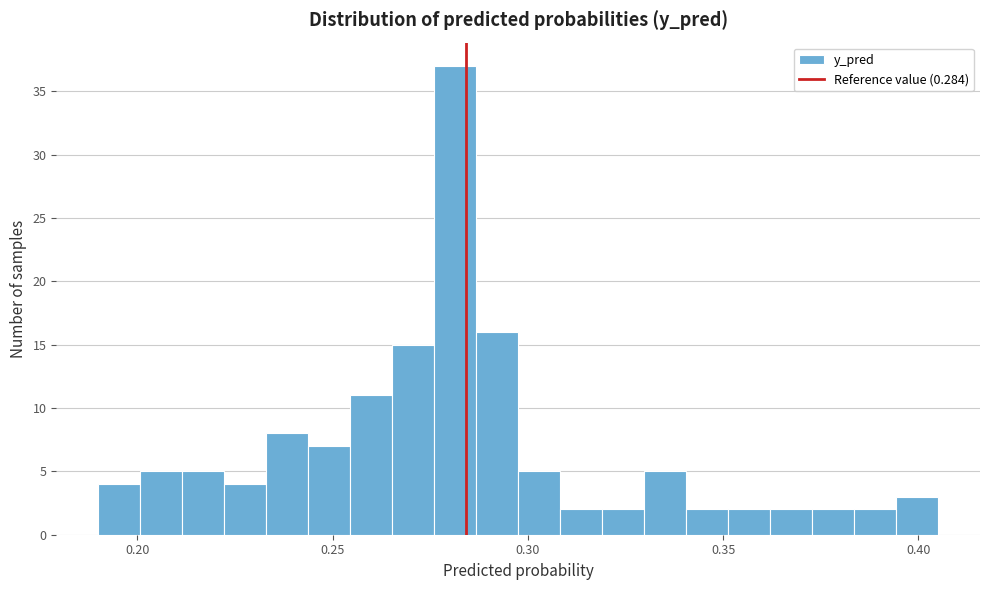

Read against the x-axis, roughly where is the centre of the tallest bar?

0.280